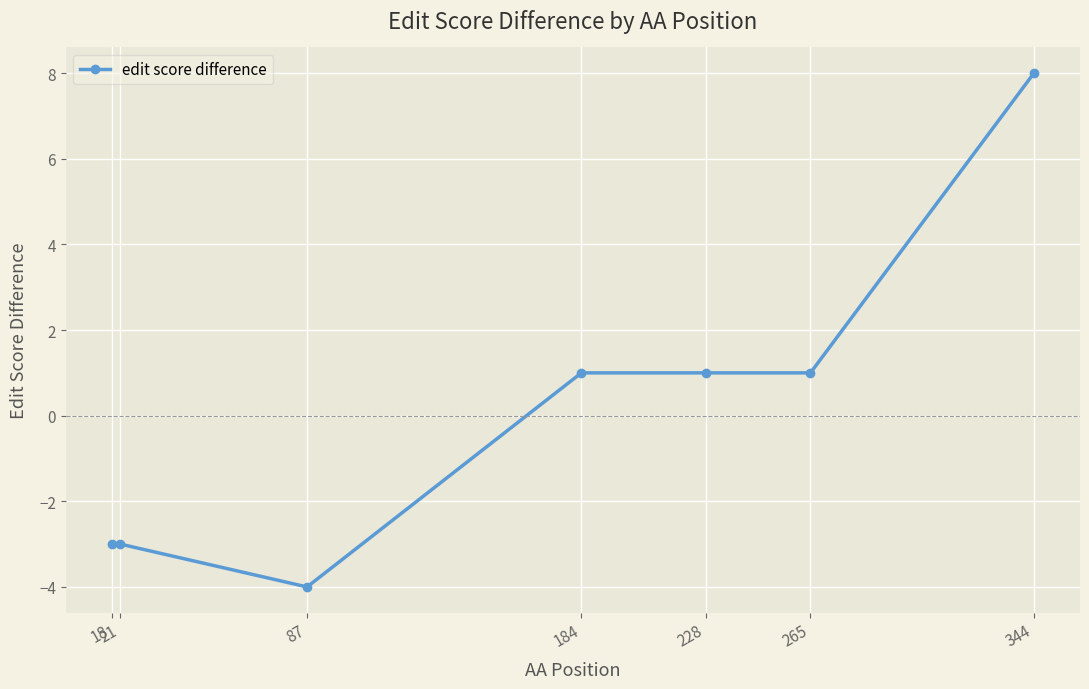

Is it true that the value at 21 is -5?

False